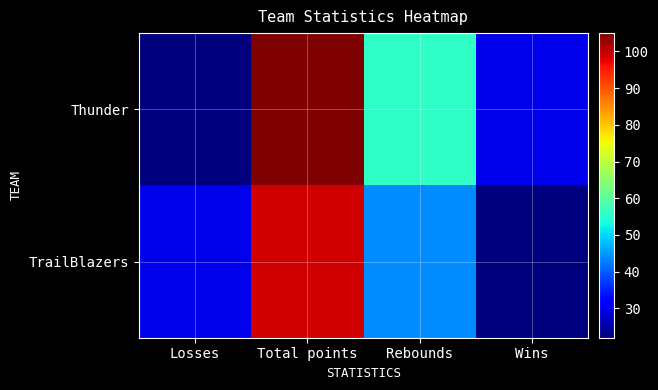

At which category is the sum across all series the highest?

Total points